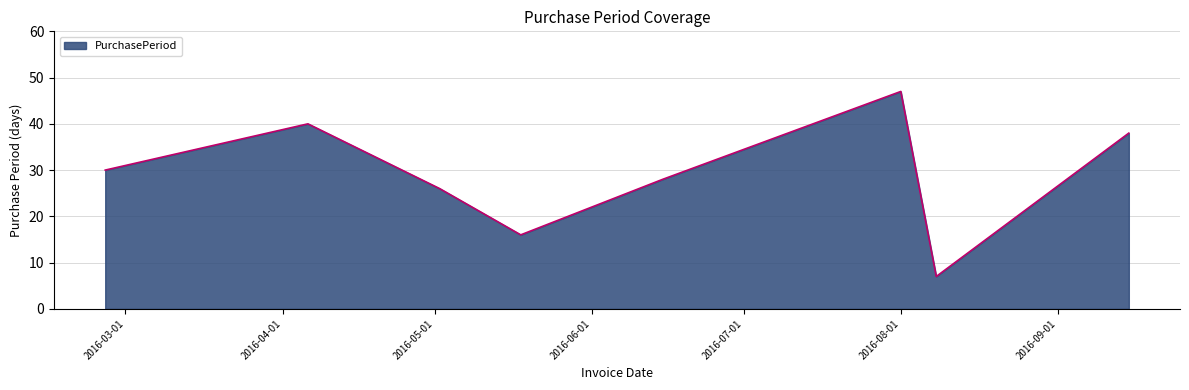

How many interior local valleys (lower than both neighbors) does the data have?

2